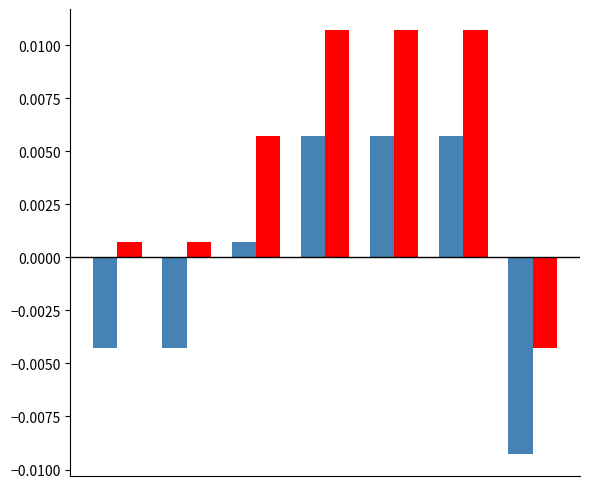

How many series are shown in this chart?

2